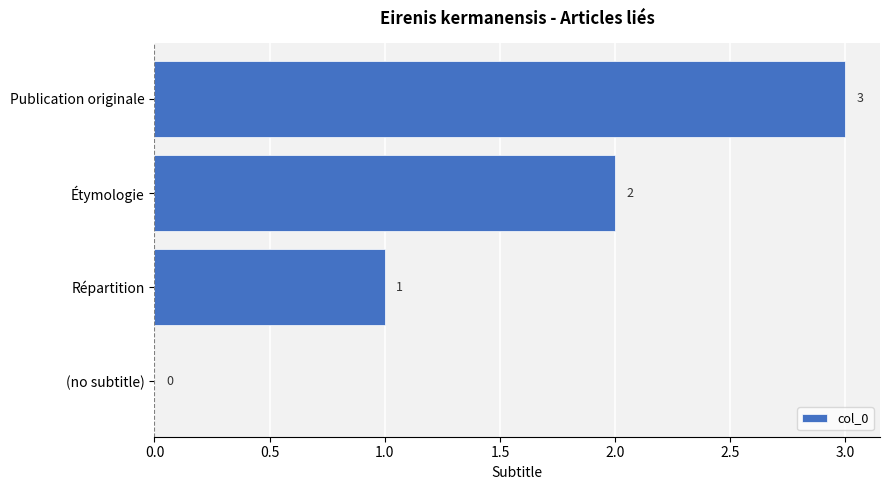

At which label is the value closest to 1?

Répartition